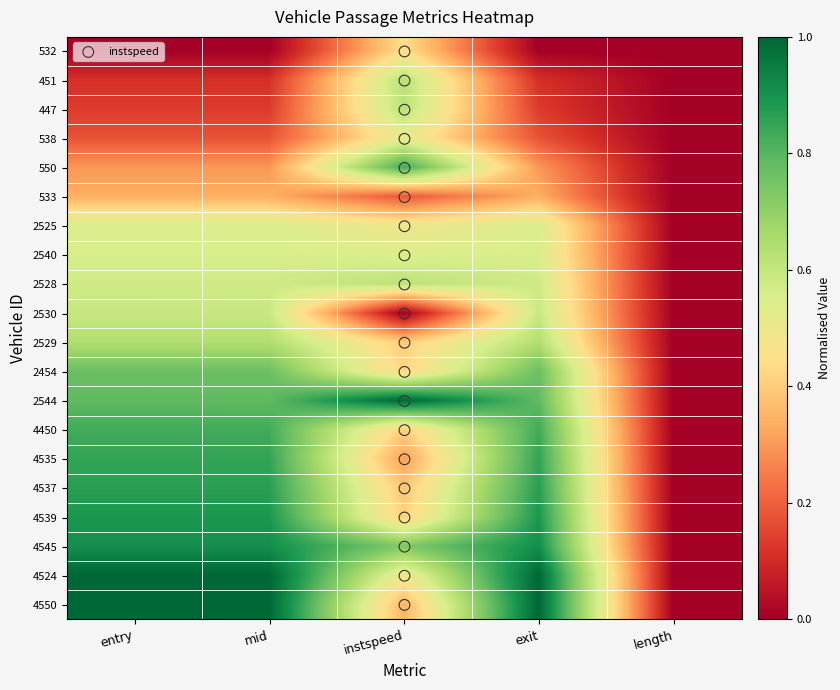

Which has a higher value, entry or instspeed?

instspeed